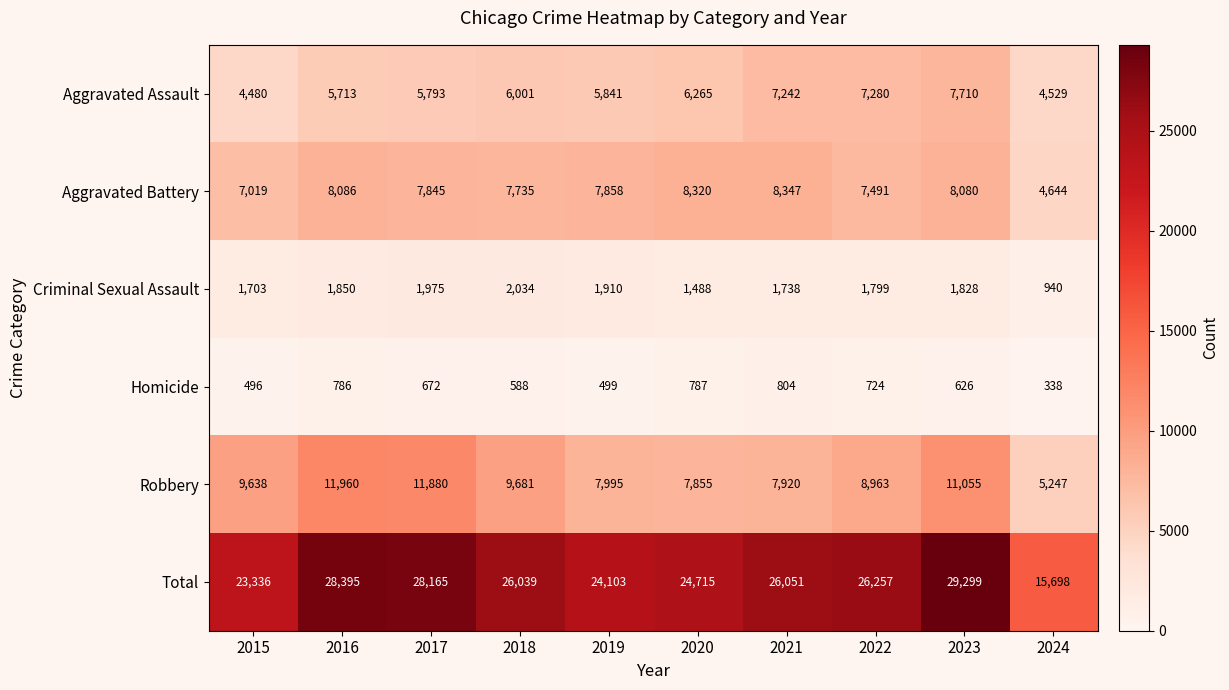

What is the sum of all Homicide values?

6320